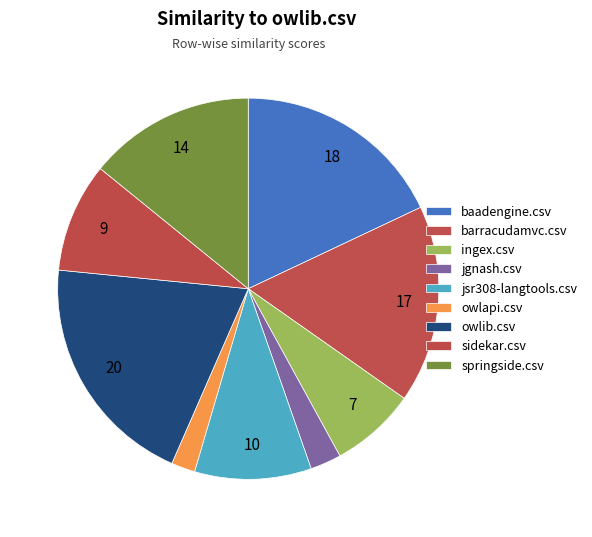

How many slices are in this pie chart?

9